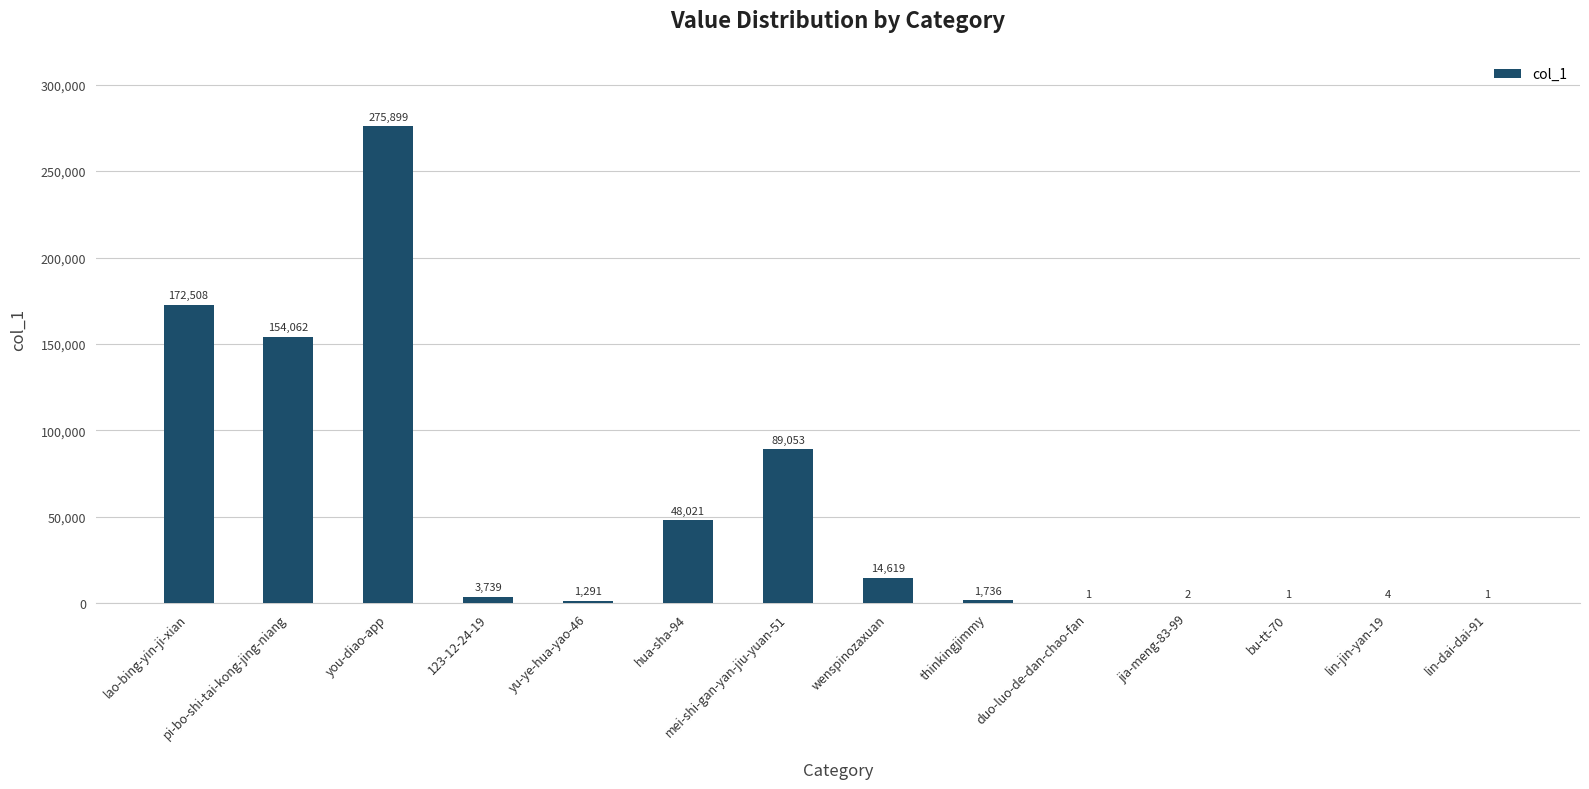

Where is the data nearest to the value 137950?

pi-bo-shi-tai-kong-jing-niang